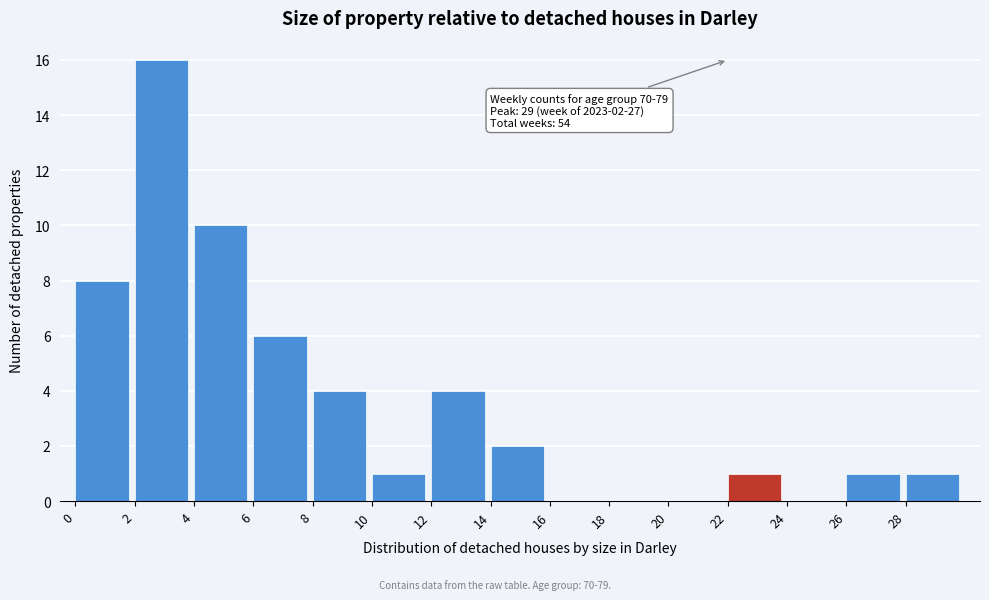

Reading right to left, what are all the values shown in this chart?

28=1	26=1	24=0	22=1	20=0	18=0	16=0	14=2	12=4	10=1	8=4	6=6	4=10	2=16	0=8